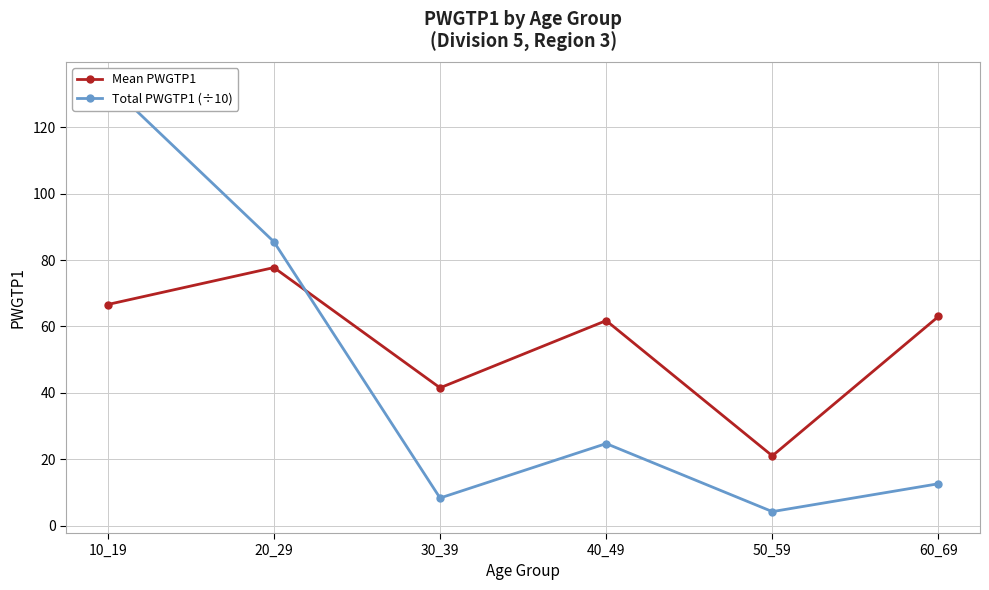

In Mean PWGTP1, how many points are lower than both neighbors (excluding endpoints)?

2